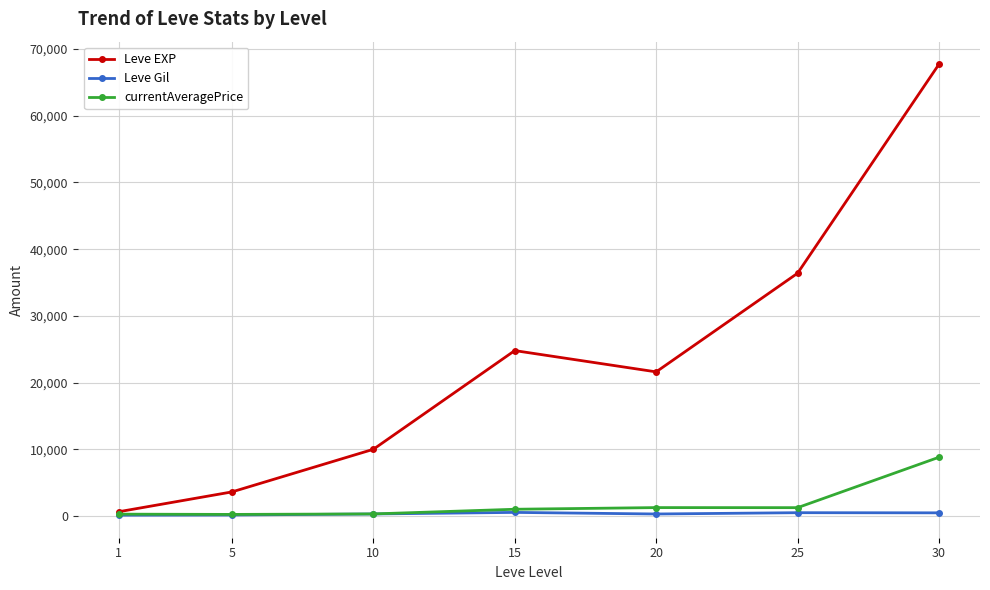

True or false: currentAveragePrice has more than 2 points higher than both neighbors.

False